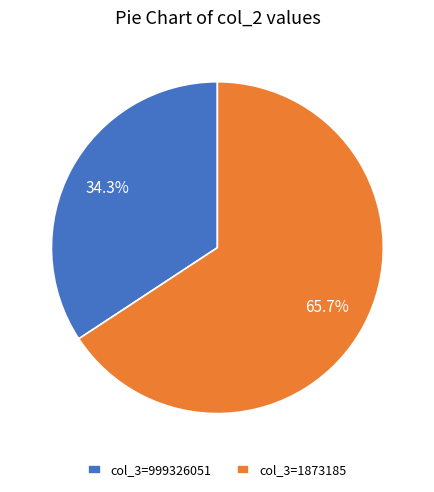

What is the ratio of the value at col_3=1873185 to the value at col_3=999326051?

1.9